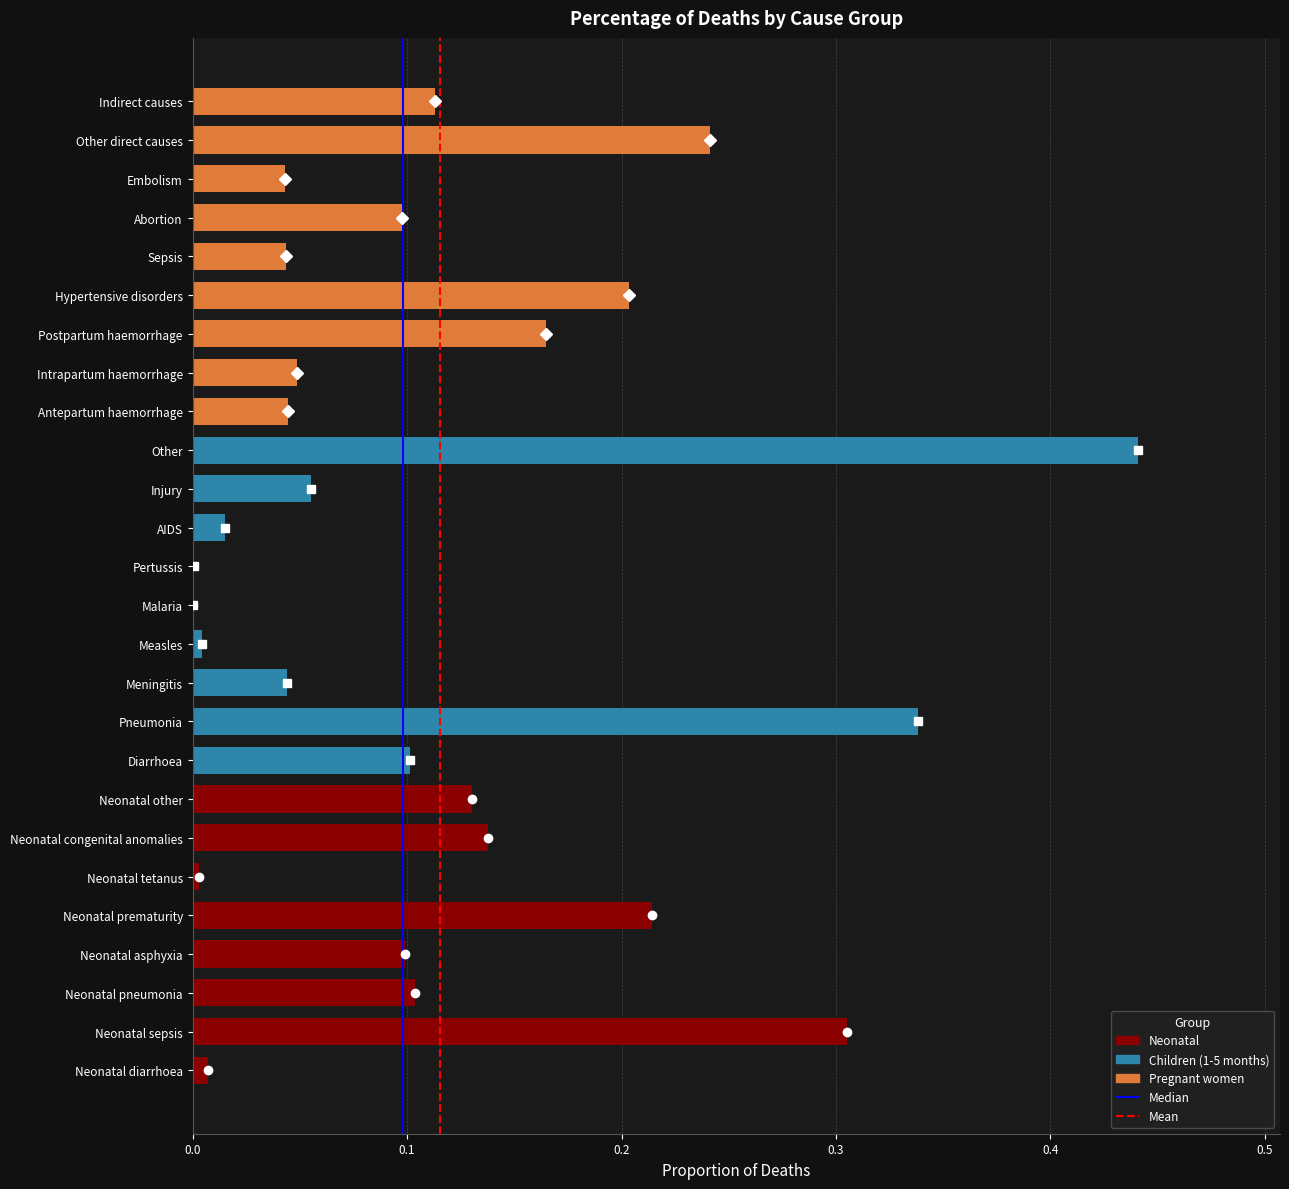

What is the change in value from Antepartum haemorrhage to Postpartum haemorrhage?

+0.1